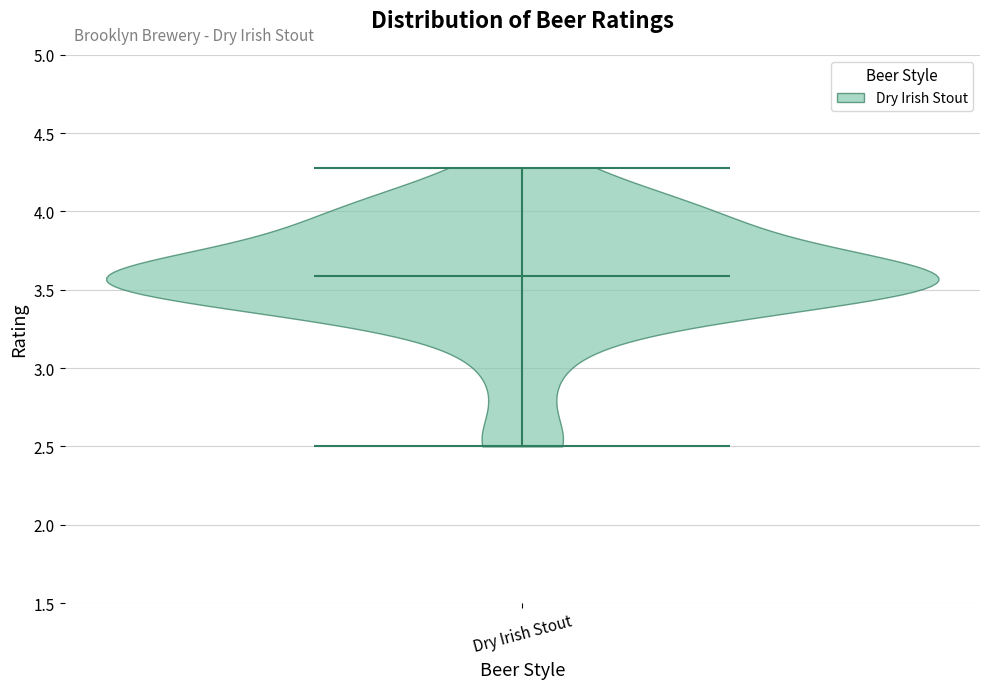

Read this violin plot against the y-axis: where its median line is, and the lowest and highest points the violin reaches. The values are not printed on the chart, so give them approximately, as read against the axis.

median line 3.6, lowest point 2.5, highest point 4.3